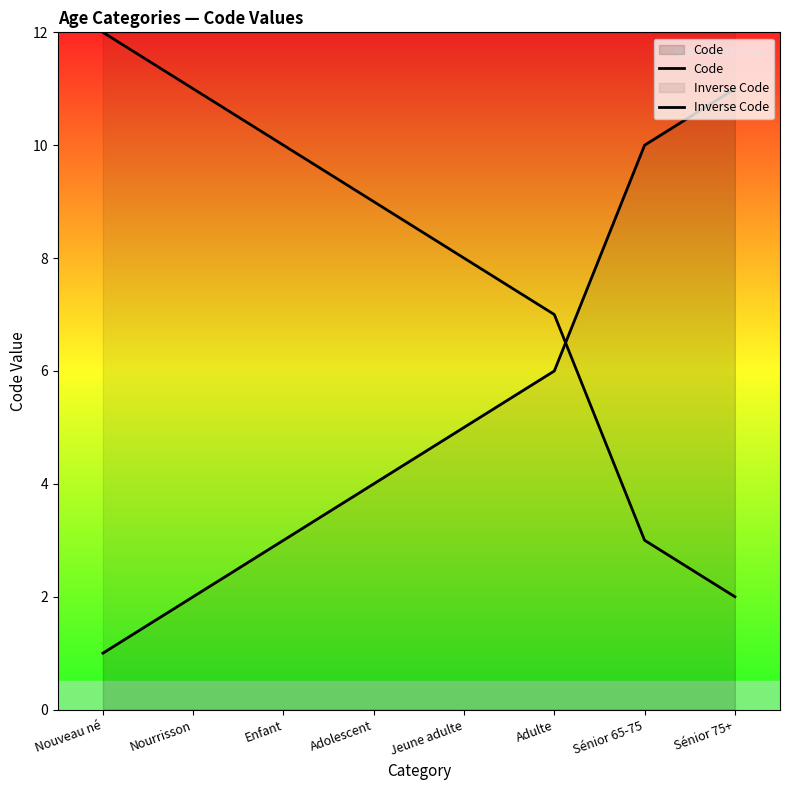

What are all the series names shown in the legend?

Code, Inverse Code